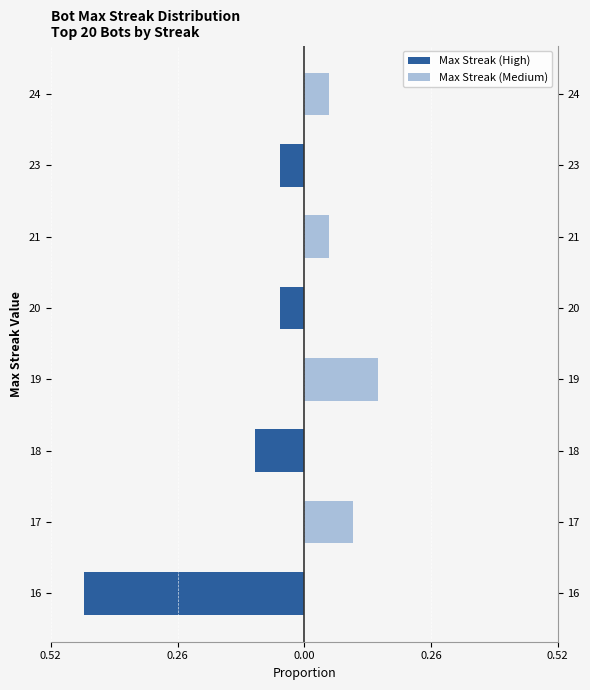

What is the highest value of the Max Streak (Medium) series?

0.1